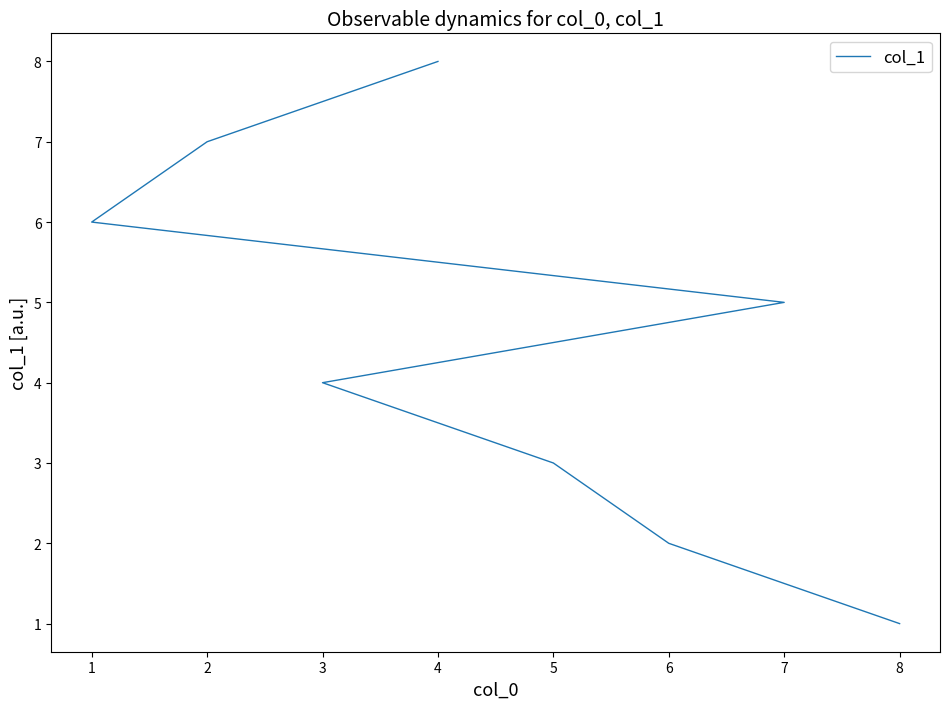

What is the sum of all values?

36